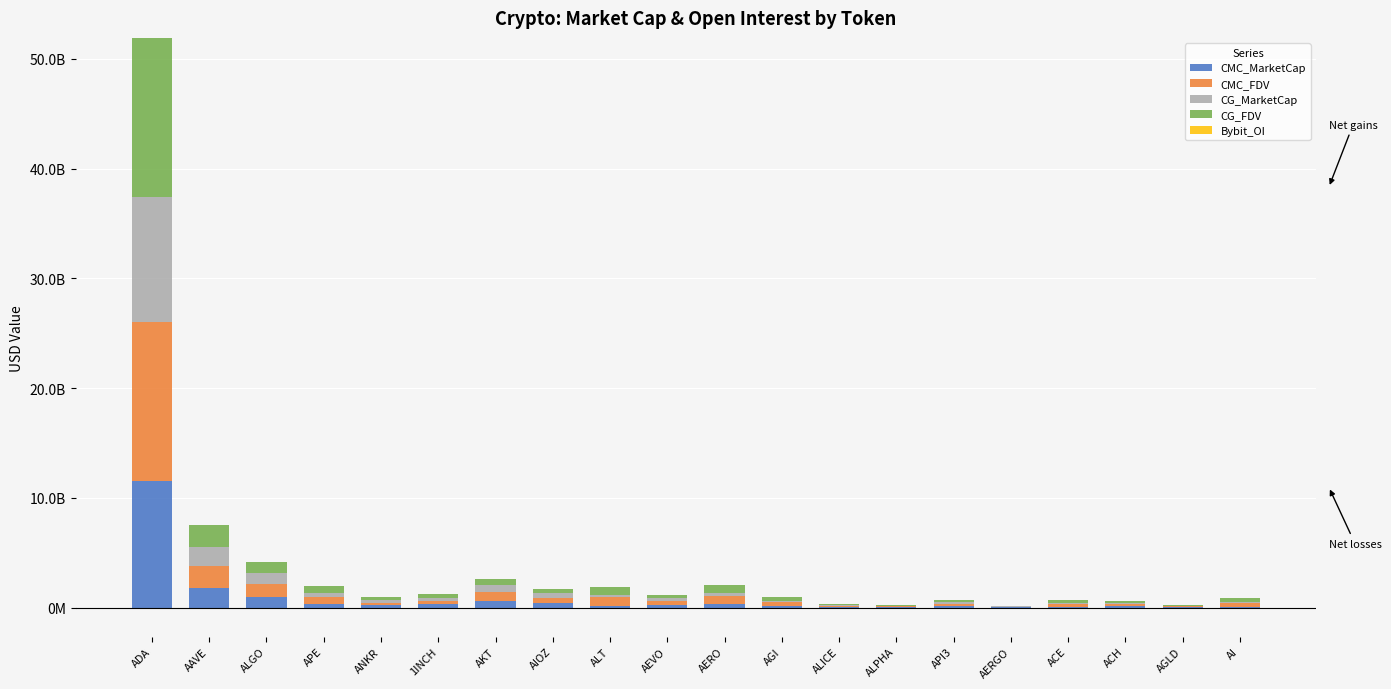

What is the difference between the second highest and second lowest values in the CMC_MarketCap series?

1762274769.3